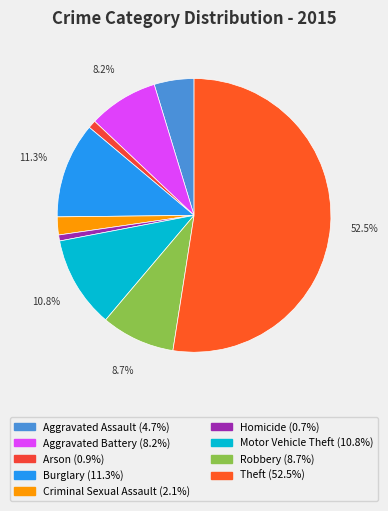

Combined, what portion of the pie is Criminal Sexual Assault and Aggravated Battery?

10.4%